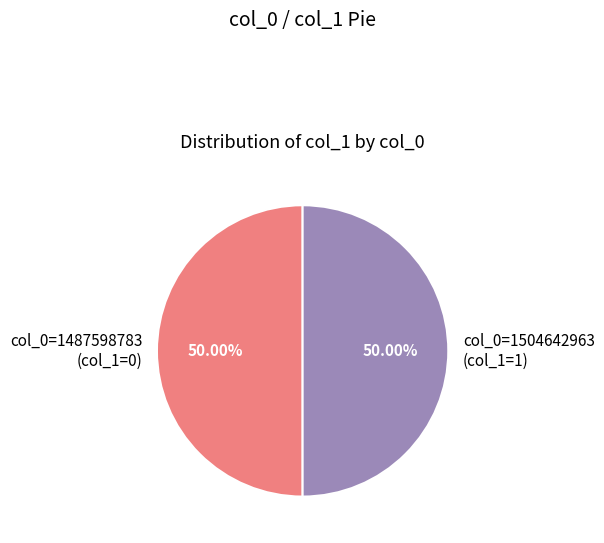

Do col_0=1504642963 (col_1=1) and col_0=1487598783 (col_1=0) together represent more than half of the pie?

Yes